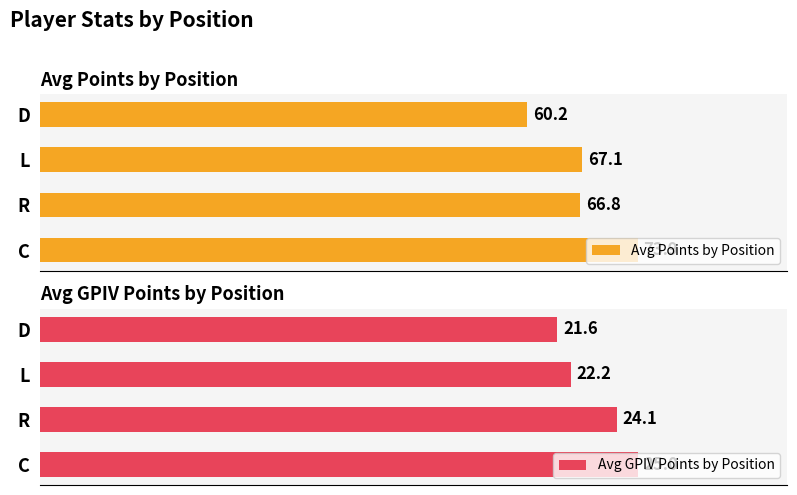

At how many categories does at least one series exceed 42?

4